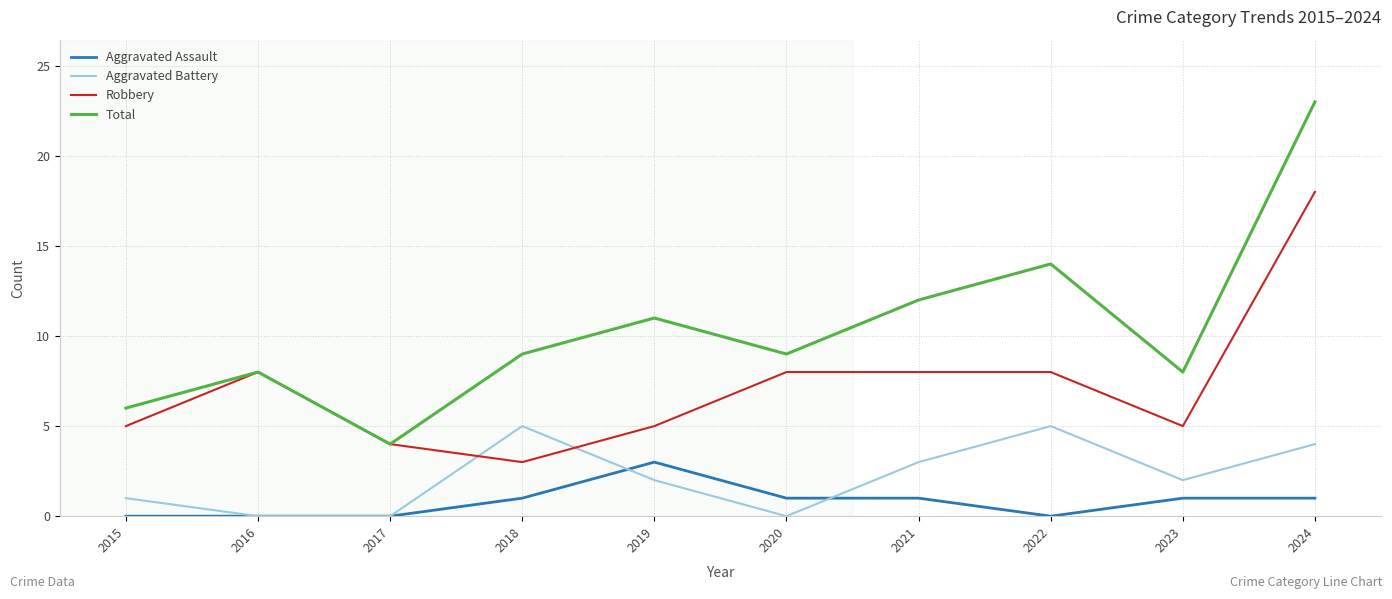

True or false: Aggravated Battery and Robbery cross at least once.

True